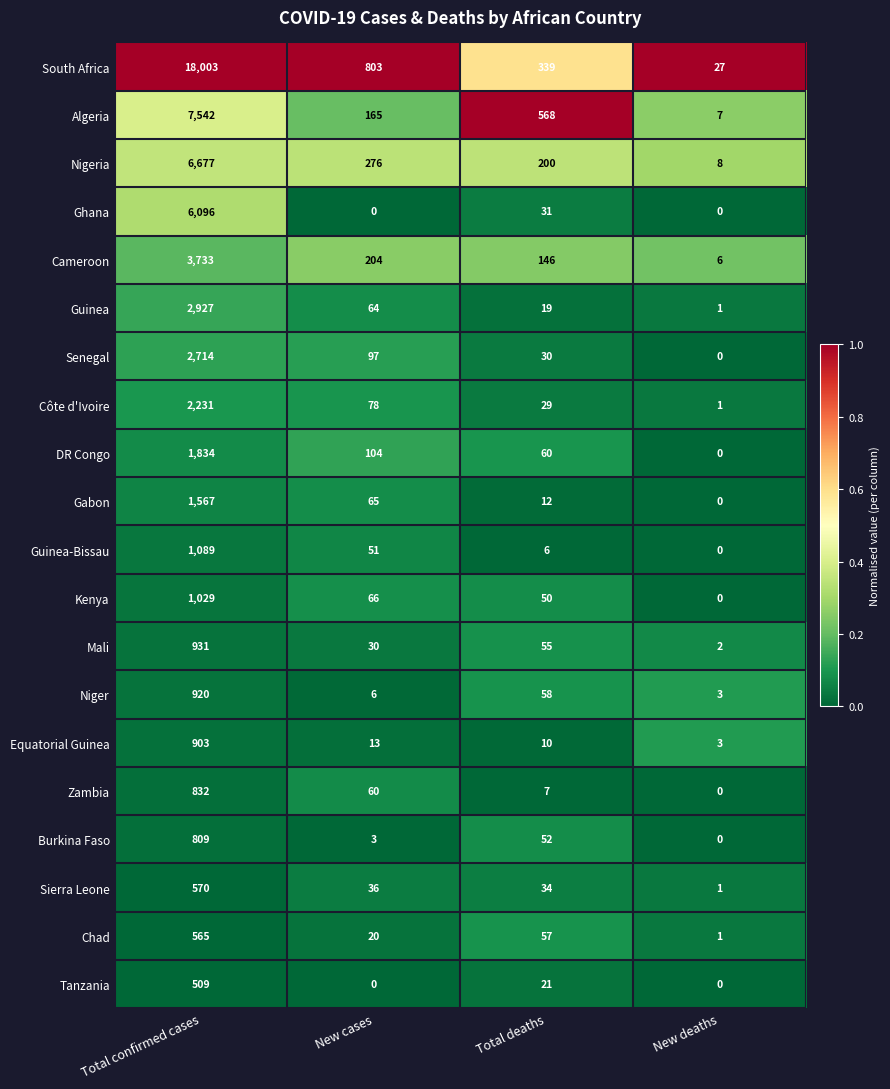

At which category is the sum across all series the highest?

Total confirmed cases